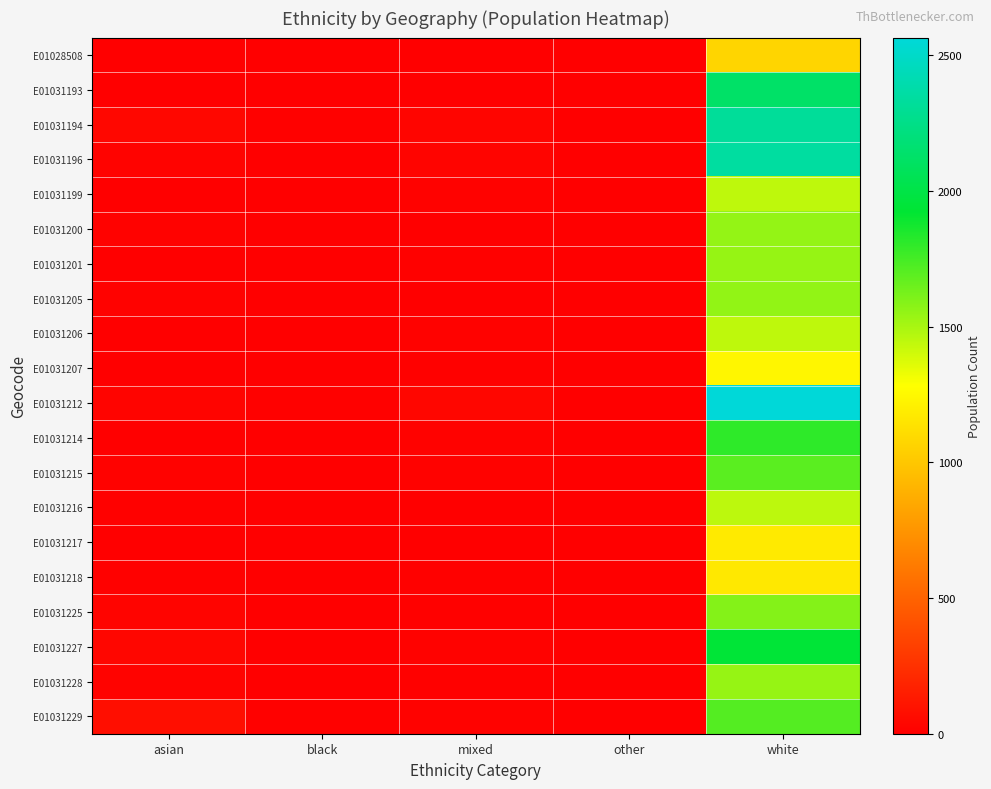

Reading right to left, transcribe all the data shown in this chart.

E01028508: white=1075	other=3	mixed=7	black=0	asian=4
E01031193: white=2129	other=0	mixed=9	black=3	asian=2
E01031194: white=2318	other=4	mixed=35	black=12	asian=43
E01031196: white=2345	other=0	mixed=30	black=6	asian=21
E01031199: white=1447	other=1	mixed=19	black=0	asian=9
E01031200: white=1551	other=0	mixed=10	black=4	asian=18
E01031201: white=1548	other=2	mixed=12	black=2	asian=2
E01031205: white=1556	other=0	mixed=5	black=4	asian=20
E01031206: white=1447	other=2	mixed=17	black=2	asian=8
E01031207: white=1238	other=3	mixed=11	black=1	asian=6
E01031212: white=2565	other=3	mixed=38	black=14	asian=28
E01031214: white=1805	other=0	mixed=17	black=0	asian=5
E01031215: white=1697	other=1	mixed=17	black=4	asian=17
E01031216: white=1451	other=3	mixed=4	black=2	asian=15
E01031217: white=1181	other=1	mixed=10	black=3	asian=6
E01031218: white=1168	other=3	mixed=13	black=3	asian=13
E01031225: white=1592	other=2	mixed=14	black=5	asian=28
E01031227: white=1941	other=4	mixed=19	black=7	asian=36
E01031228: white=1548	other=1	mixed=13	black=4	asian=23
E01031229: white=1711	other=4	mixed=20	black=11	asian=76